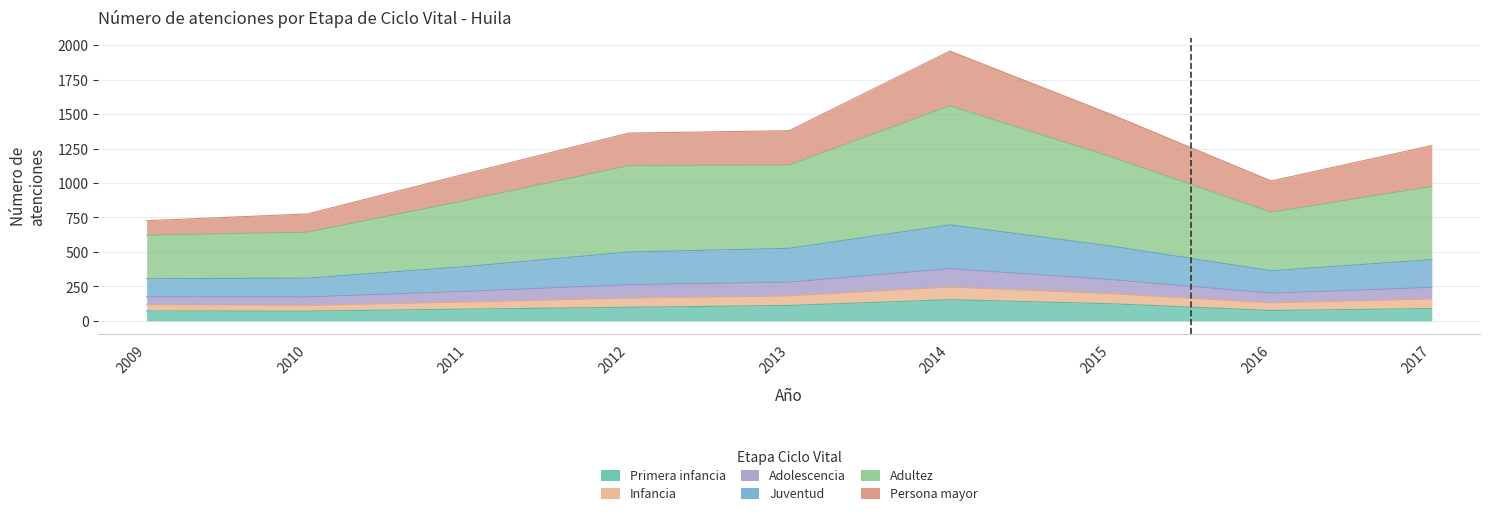

List the labels in order of Primera infancia value, smallest first.

2010, 2009, 2016, 2011, 2017, 2012, 2013, 2015, 2014